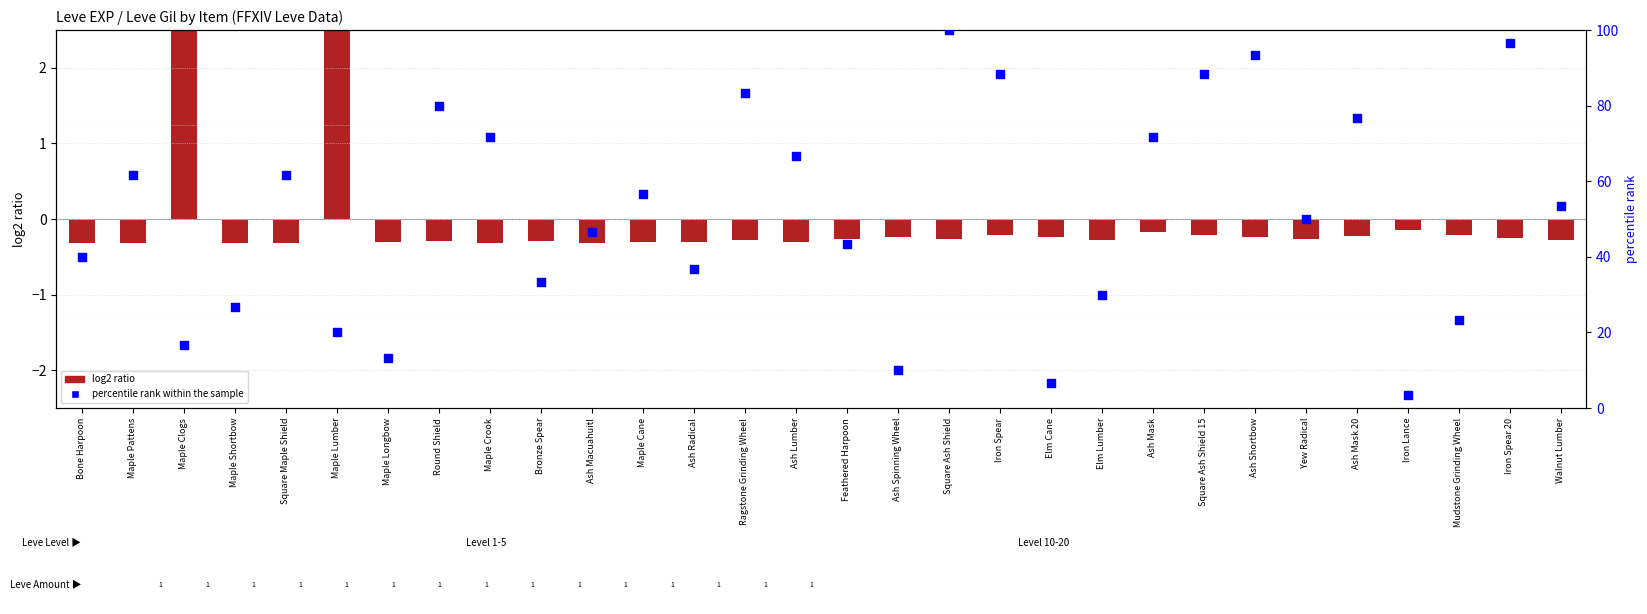

At how many categories does at least one series exceed 19?

25